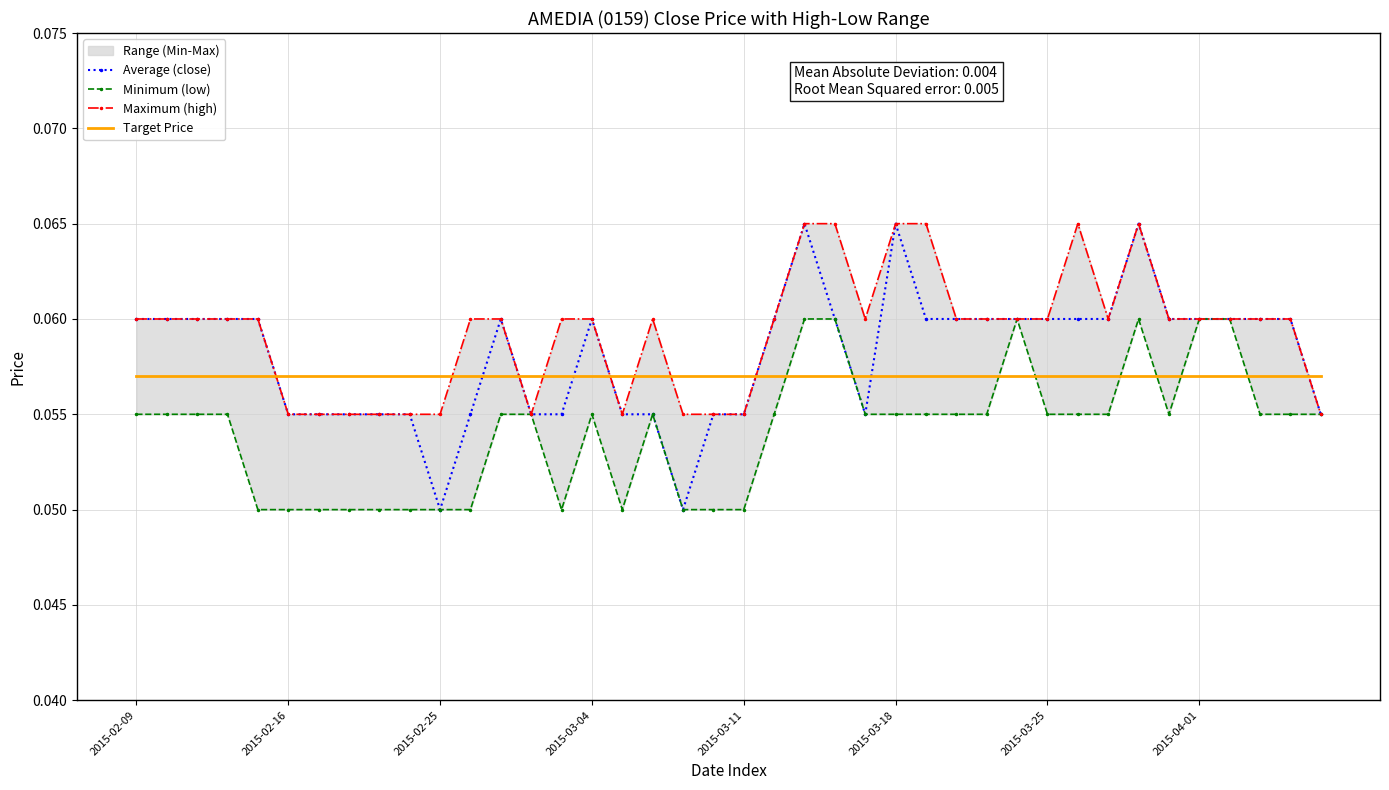

What value does the Target Price series have at 39?

0.1